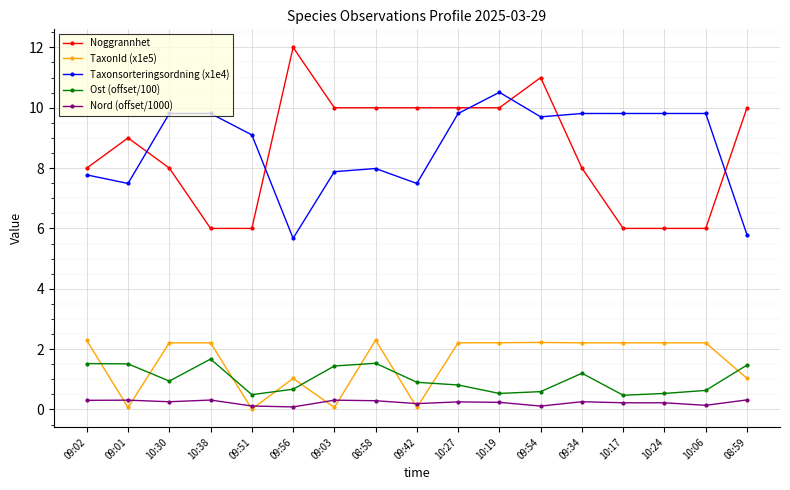

What value does the Nord (offset/1000) series have at 09:51?

0.1